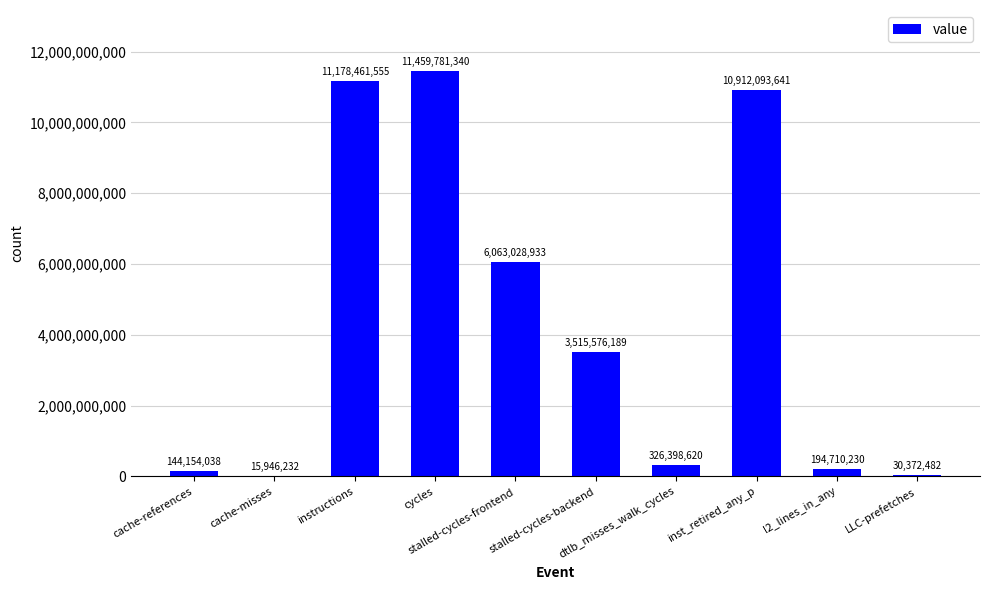

The chart shows a value of 2437379334 at instructions. True or false?

False